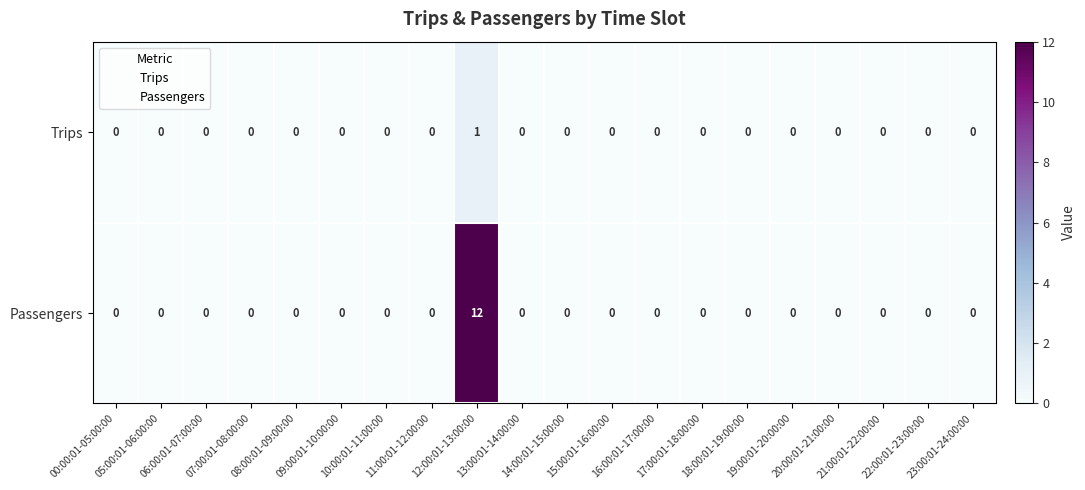

How many values in Trips are above zero?

1